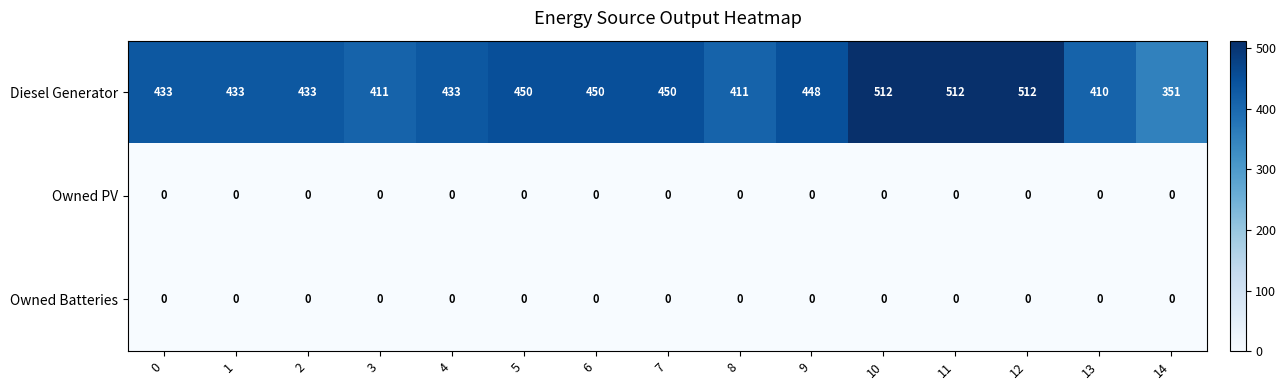

How many categories are shown in the chart?

15